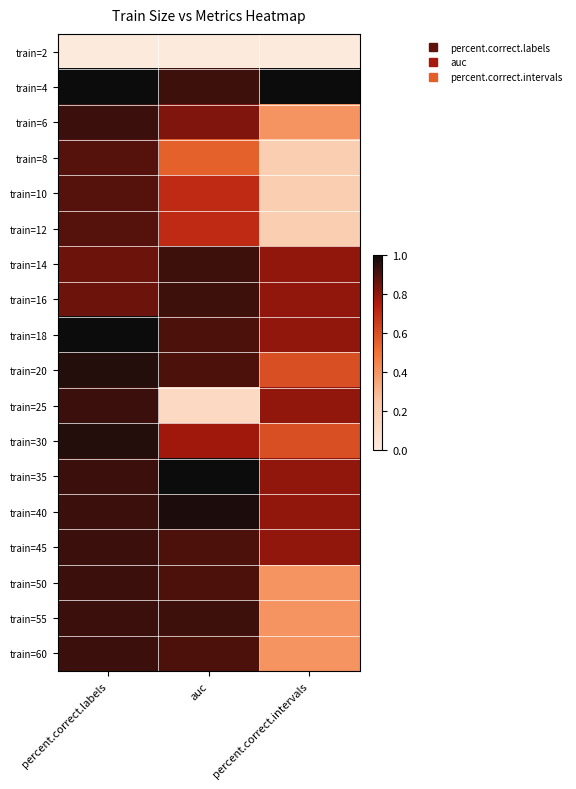

Reading left to right, transcribe all the data shown in this chart.

train=2: percent.correct.labels=0.0	auc=0.0	percent.correct.intervals=0.0
train=4: percent.correct.labels=1.0	auc=0.9	percent.correct.intervals=1.0
train=6: percent.correct.labels=0.9	auc=0.8	percent.correct.intervals=0.4
train=8: percent.correct.labels=0.9	auc=0.6	percent.correct.intervals=0.2
train=10: percent.correct.labels=0.9	auc=0.7	percent.correct.intervals=0.2
train=12: percent.correct.labels=0.9	auc=0.7	percent.correct.intervals=0.2
train=14: percent.correct.labels=0.9	auc=0.9	percent.correct.intervals=0.8
train=16: percent.correct.labels=0.9	auc=0.9	percent.correct.intervals=0.8
train=18: percent.correct.labels=1.0	auc=0.9	percent.correct.intervals=0.8
train=20: percent.correct.labels=1.0	auc=0.9	percent.correct.intervals=0.6
train=25: percent.correct.labels=0.9	auc=0.1	percent.correct.intervals=0.8
train=30: percent.correct.labels=1.0	auc=0.8	percent.correct.intervals=0.6
train=35: percent.correct.labels=0.9	auc=1.0	percent.correct.intervals=0.8
train=40: percent.correct.labels=0.9	auc=1.0	percent.correct.intervals=0.8
train=45: percent.correct.labels=0.9	auc=0.9	percent.correct.intervals=0.8
train=50: percent.correct.labels=0.9	auc=0.9	percent.correct.intervals=0.4
train=55: percent.correct.labels=0.9	auc=0.9	percent.correct.intervals=0.4
train=60: percent.correct.labels=0.9	auc=0.9	percent.correct.intervals=0.4